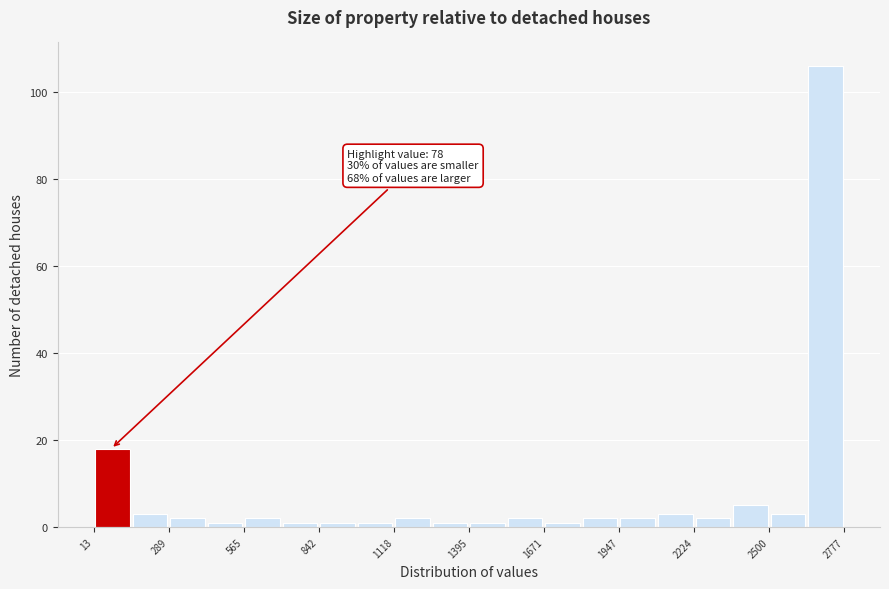

Around what value on the x-axis is the tallest bar? Give the approximate position of its centre, as read against the axis.

2700